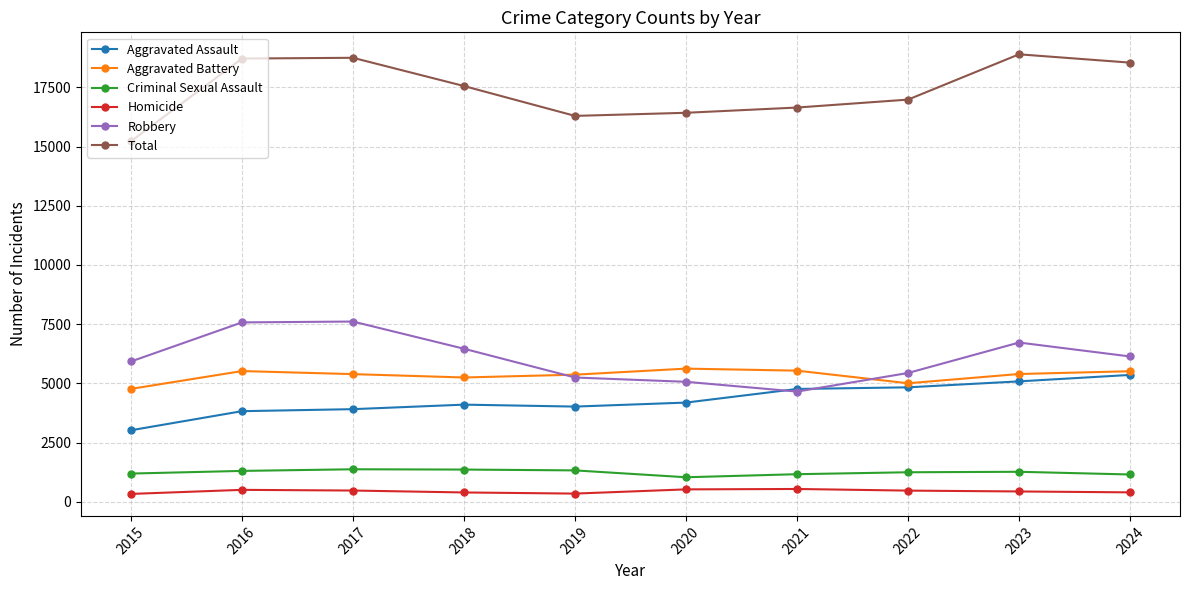

What is the value of the Criminal Sexual Assault point at the 8th from the left?

1244